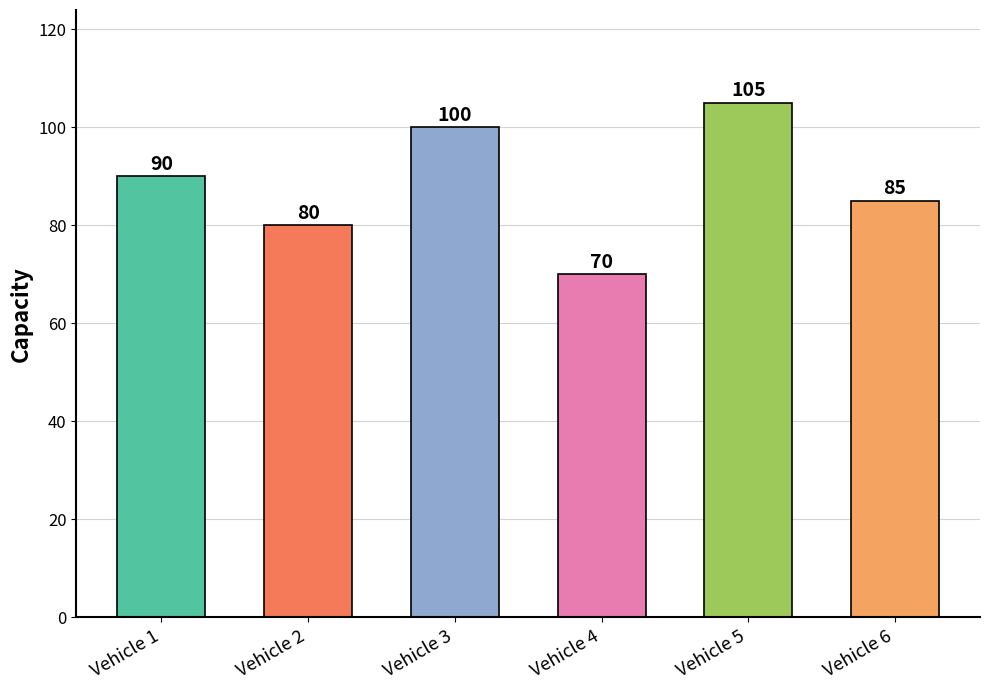

What is the difference between the maximum and minimum values?

35